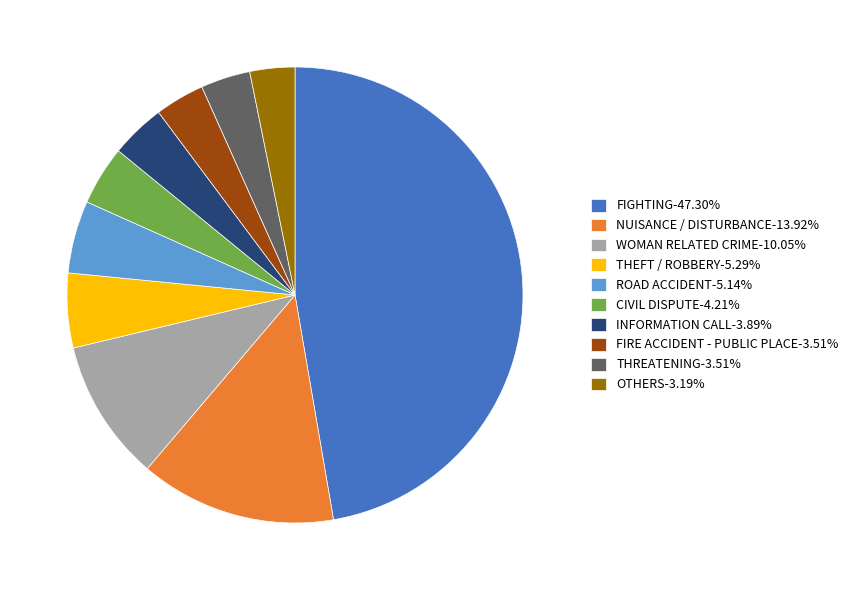

Combined, do WOMAN RELATED CRIME-10.05% and FIGHTING-47.30% account for over 50%?

Yes